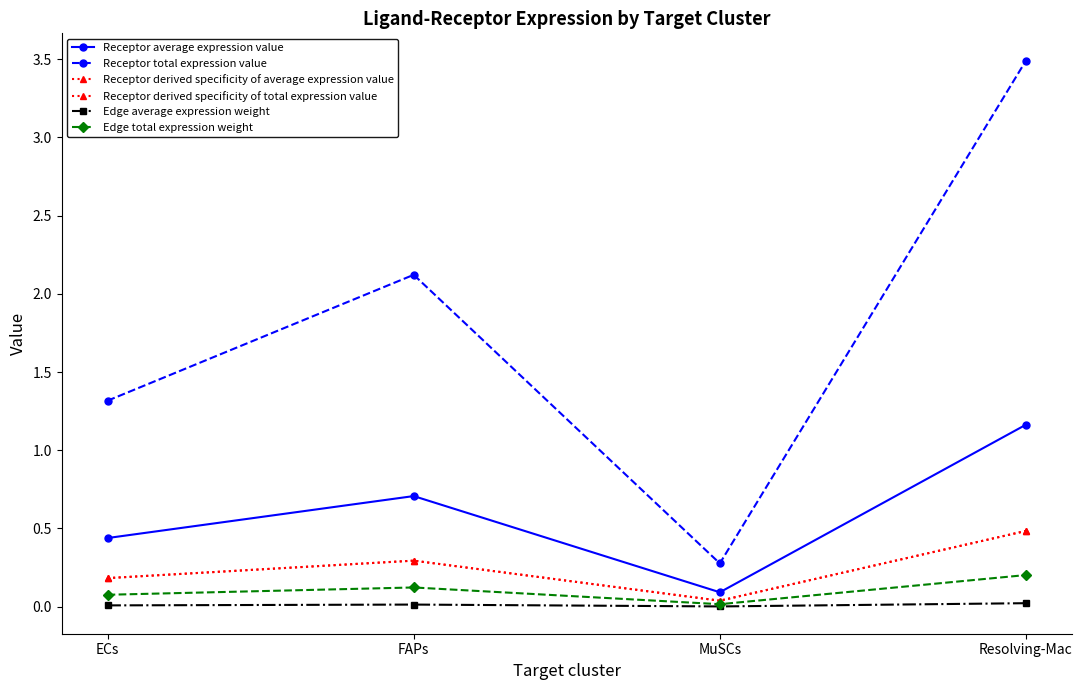

Rank the series by their maximum value, from lowest to highest.

Edge average expression weight, Edge total expression weight, Receptor derived specificity of average expression value, Receptor derived specificity of total expression value, Receptor average expression value, Receptor total expression value